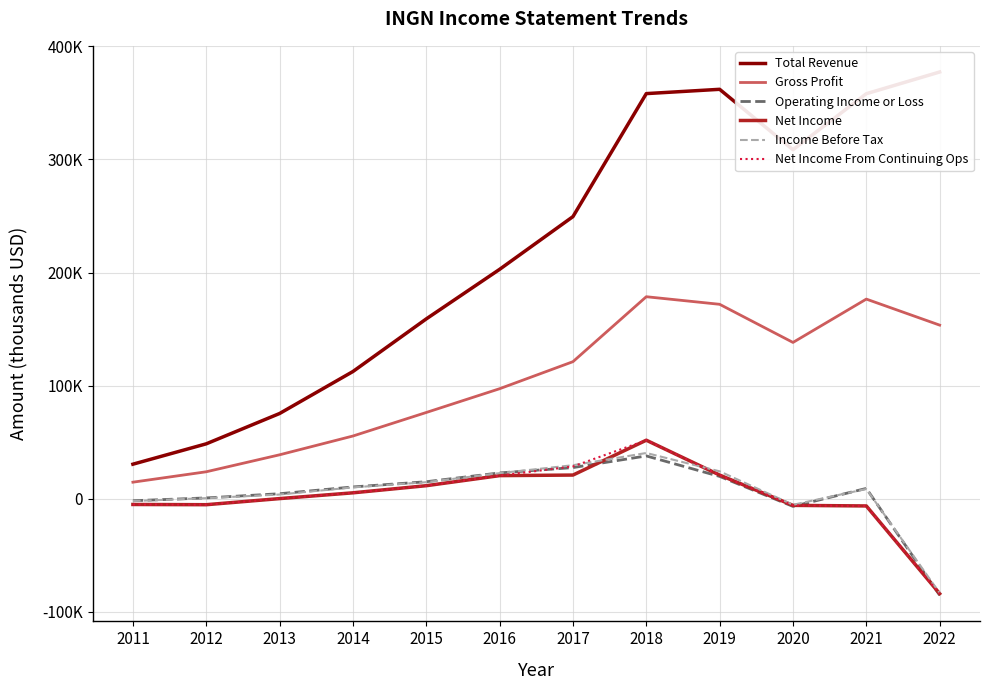

Where is Operating Income or Loss nearest to the value -23650?

2020